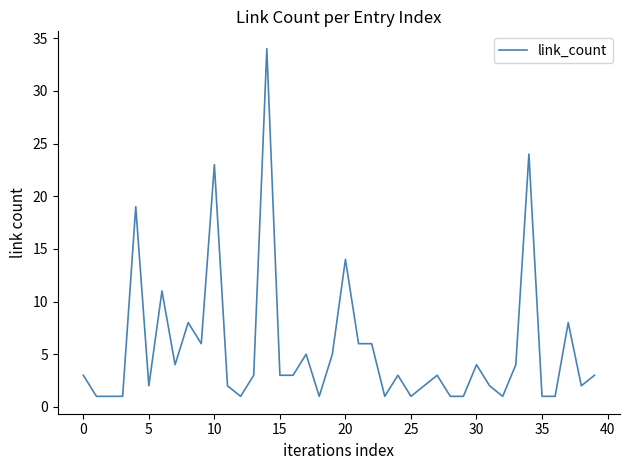

Count the number of data series in this chart.

1